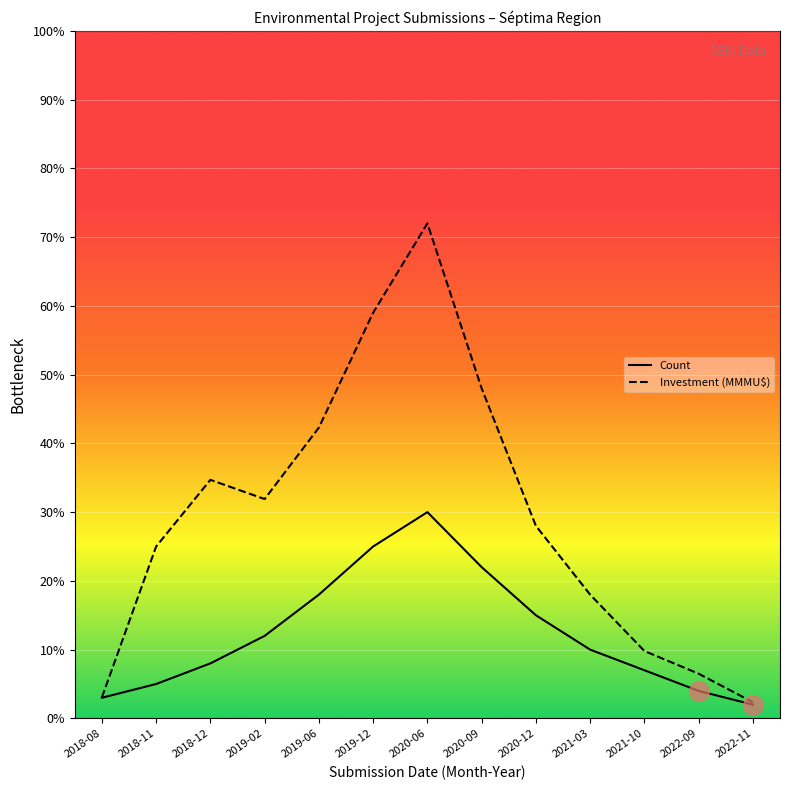

Rank the series by their maximum value, from lowest to highest.

Count, Investment (MMMU$)